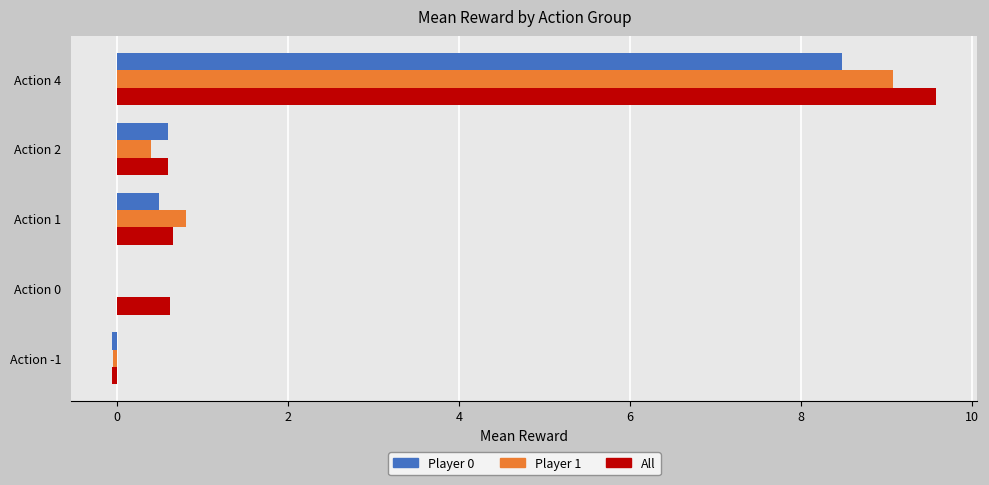

At which category is the sum across all series the highest?

Action 4